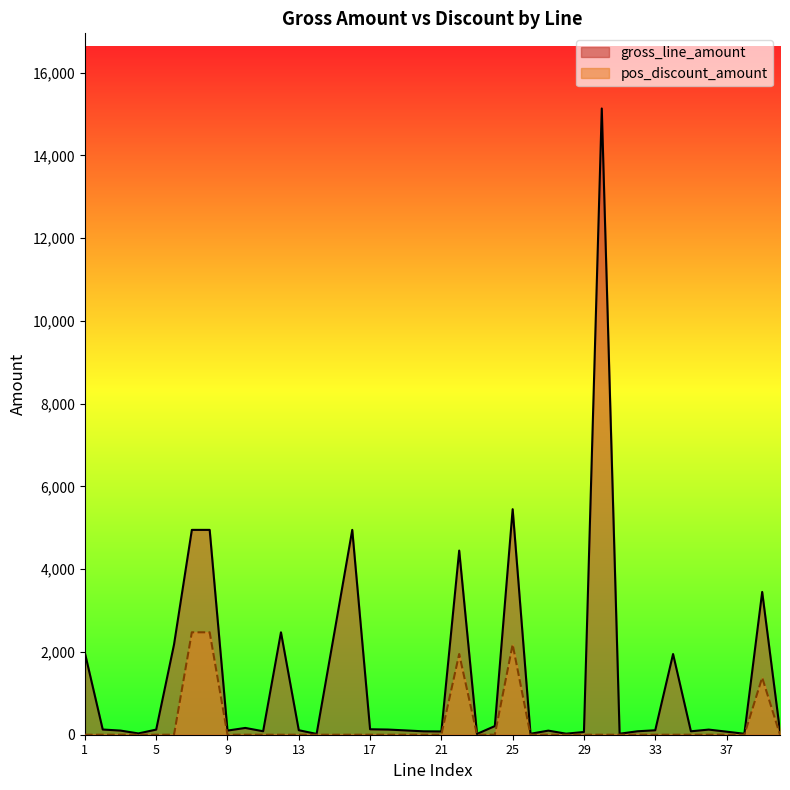

Count the number of categories in the chart.

40